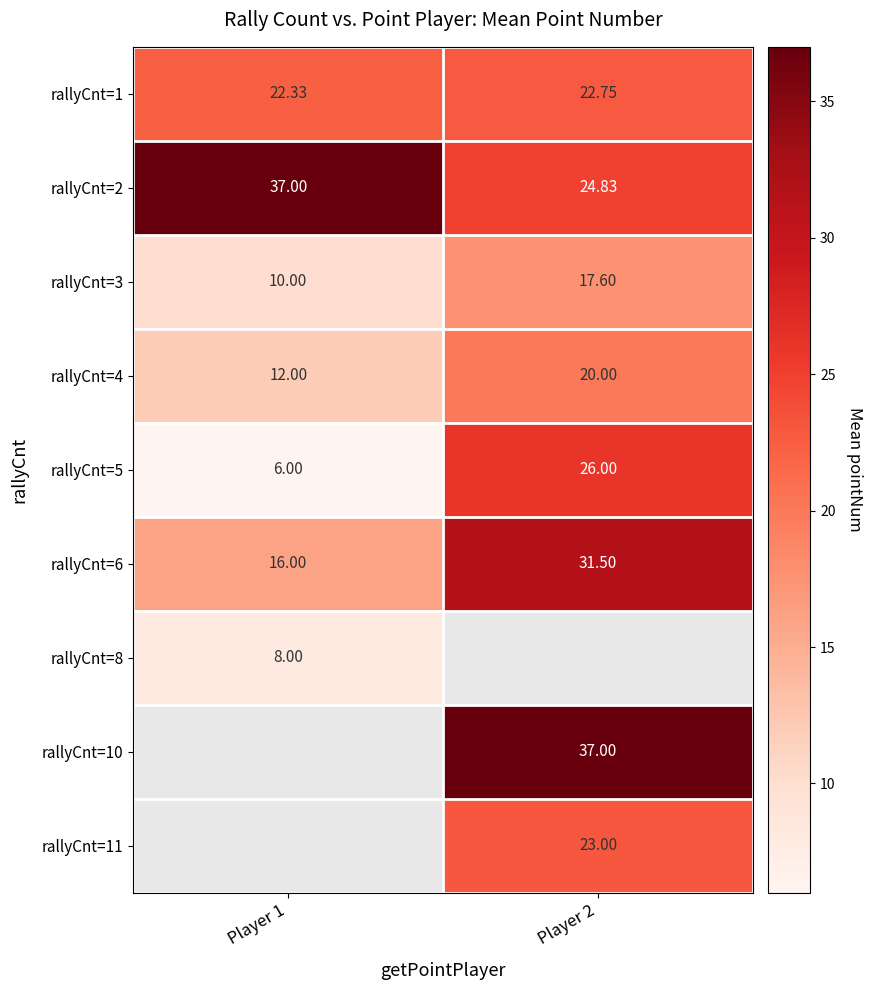

Which has a higher value, Player 1 or Player 2?

Player 2